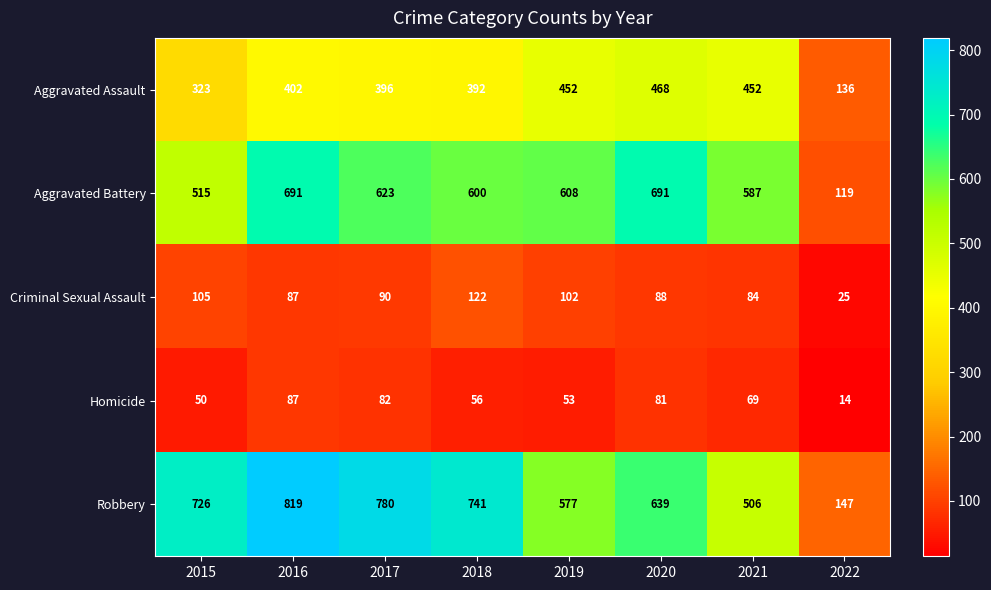

What is the sum of all Robbery values?

4935